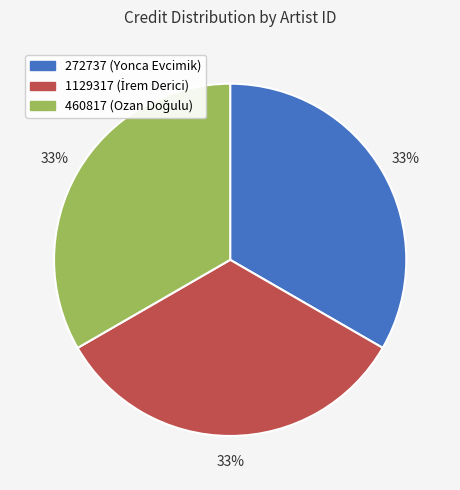

Is 272737 (Yonca Evcimik) the majority of the pie?

No